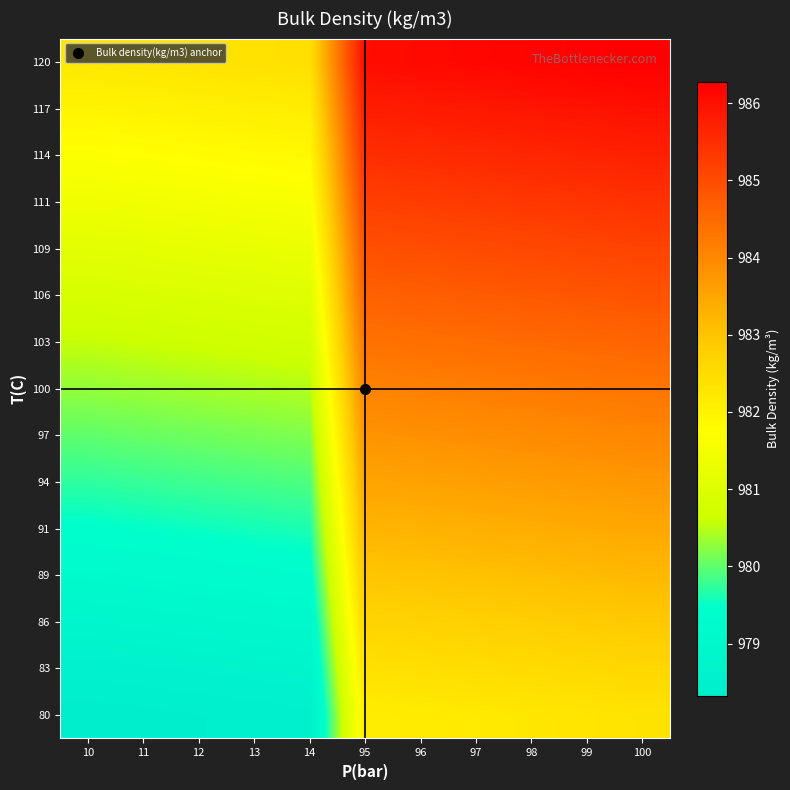

What is the spread (max minus min) of values at 99?

3.9